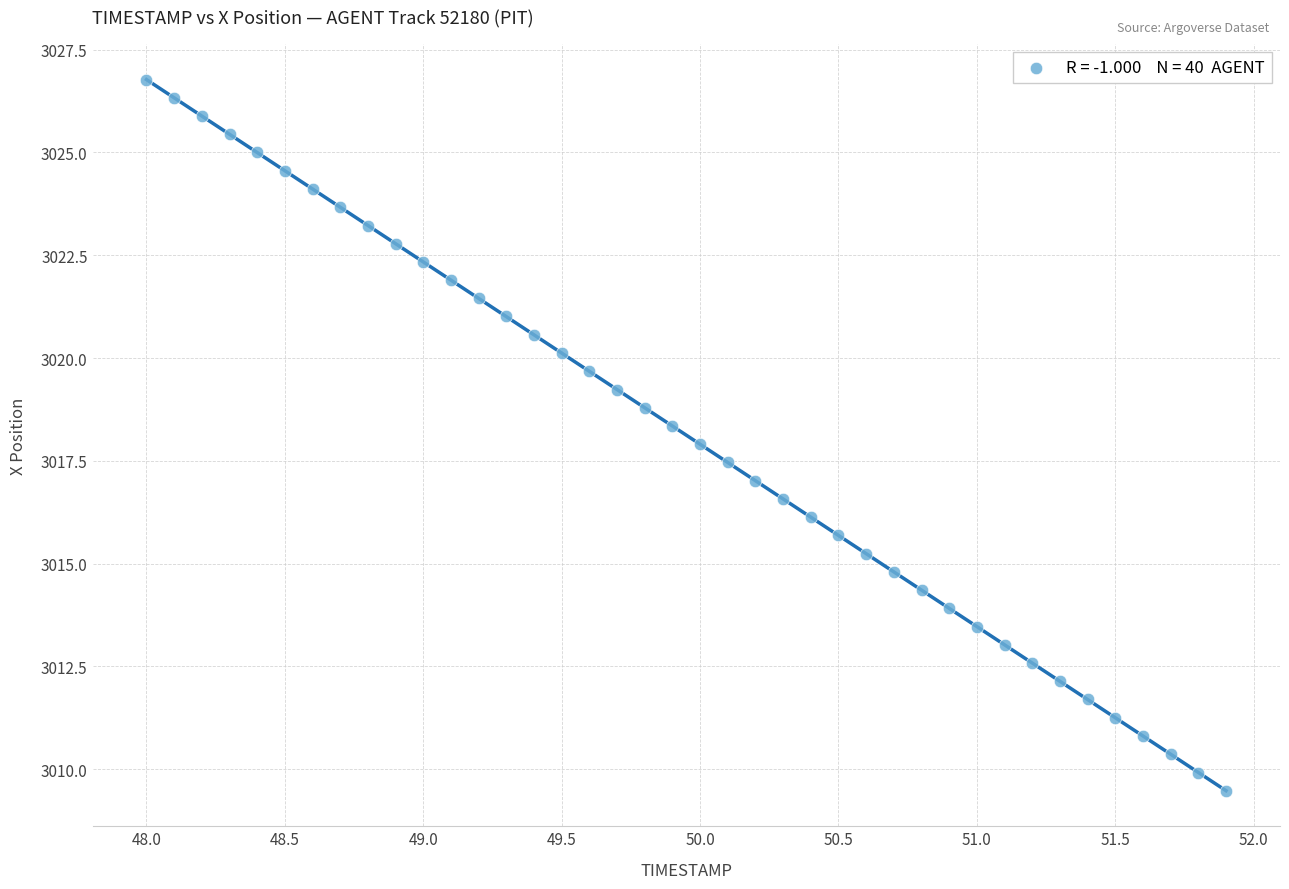

What is the range of Y values (max minus min)?

17.3